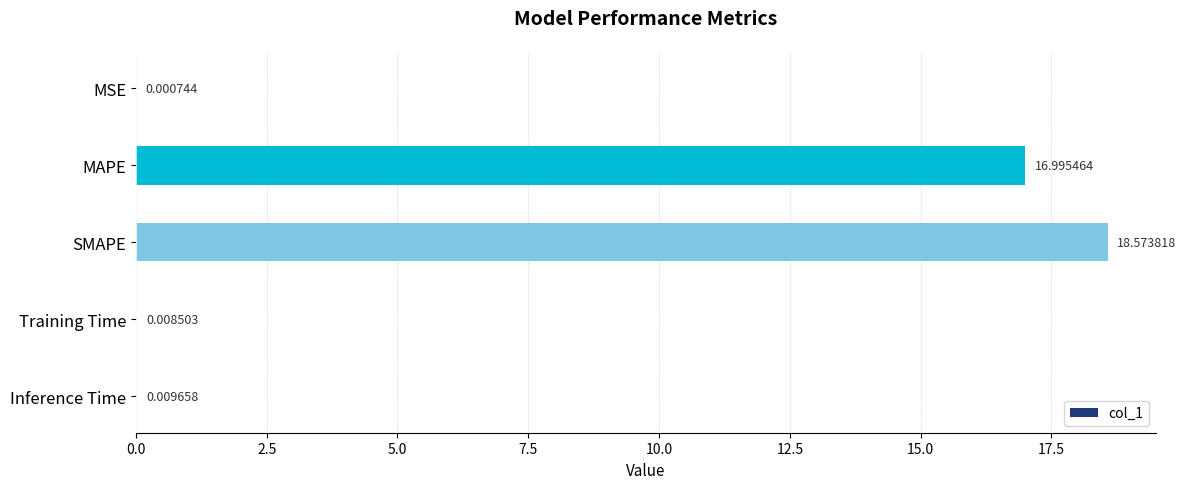

Which label corresponds to the largest value in the chart?

SMAPE